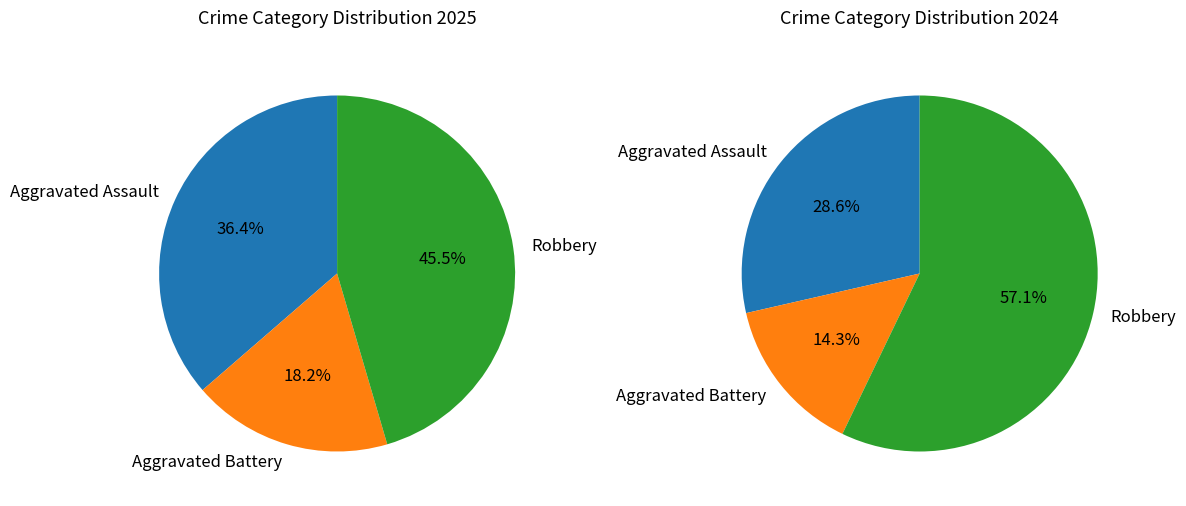

True or false: Robbery accounts for 45% of the total.

True